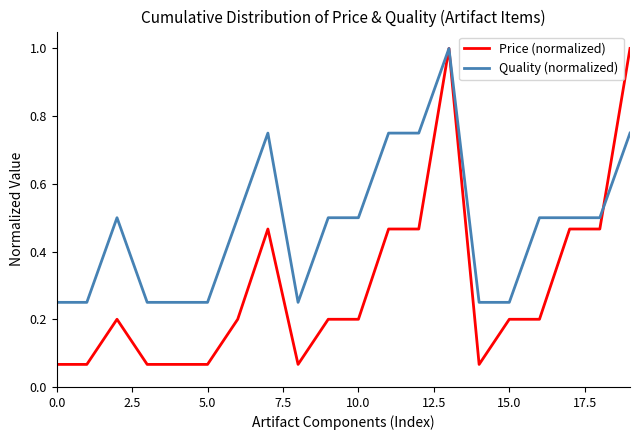

How many Quality (normalized) values are between 0 and 1?

20